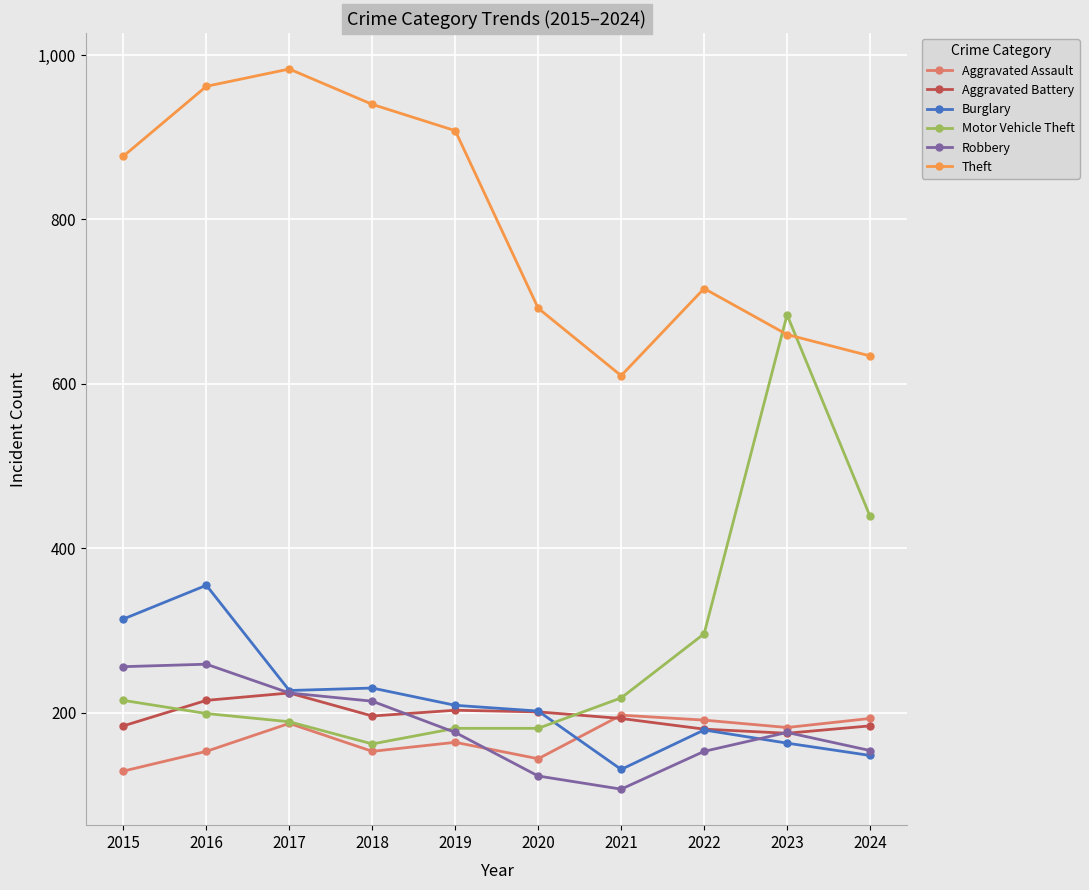

How many distinct data groups are displayed?

6